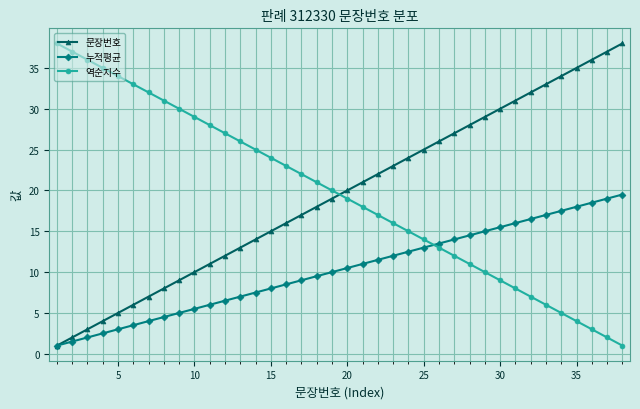

True or false: 문장번호 has more than 0 points higher than both neighbors.

False